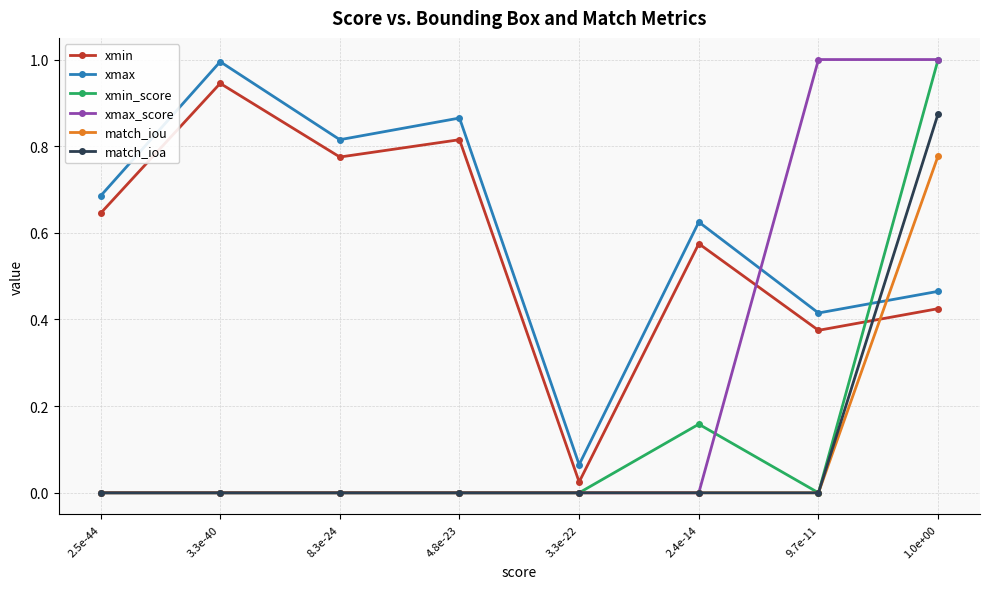

What is the average value of the xmax_score series?

0.3